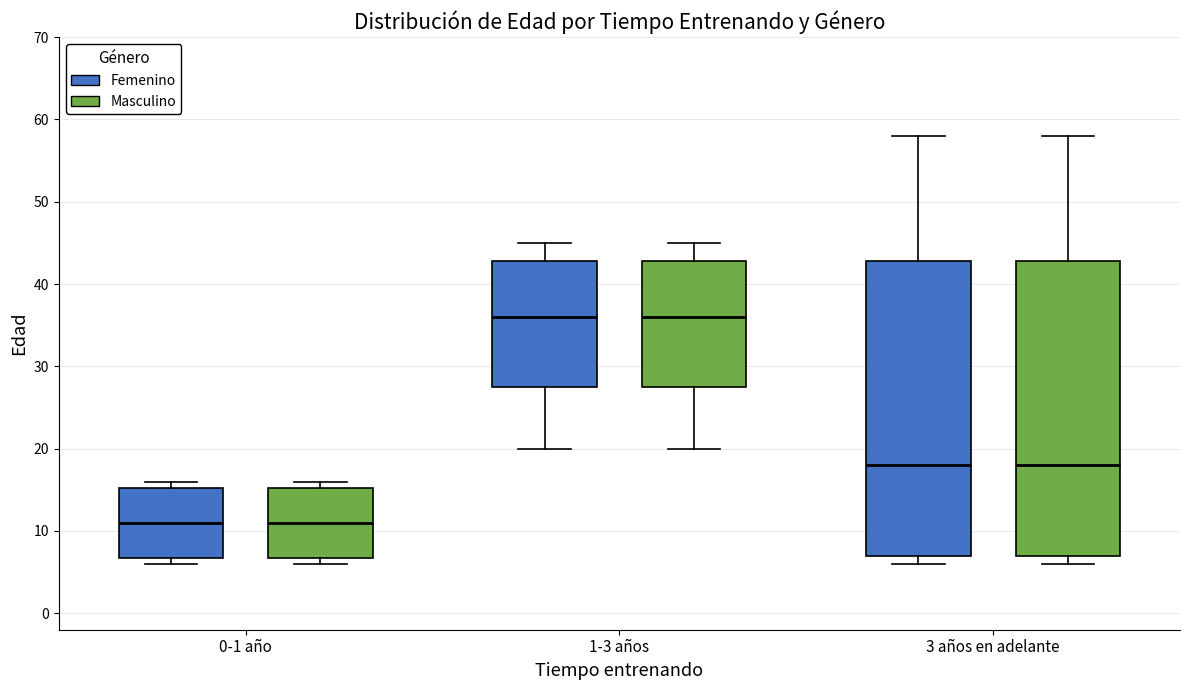

Where is the upper edge of the box for 3 años en adelante (Femenino) on the y-axis? The values are not printed on the chart, so give them approximately, as read against the axis.

43